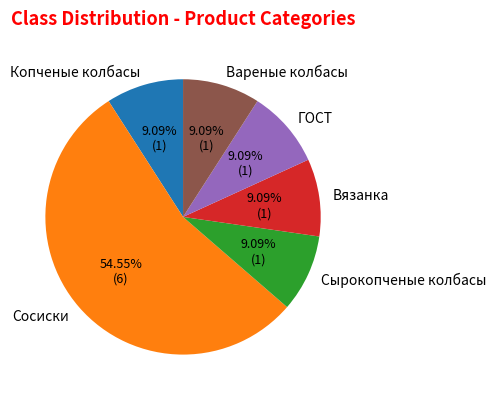

Is it true that Вареные колбасы is 3% of the pie?

False